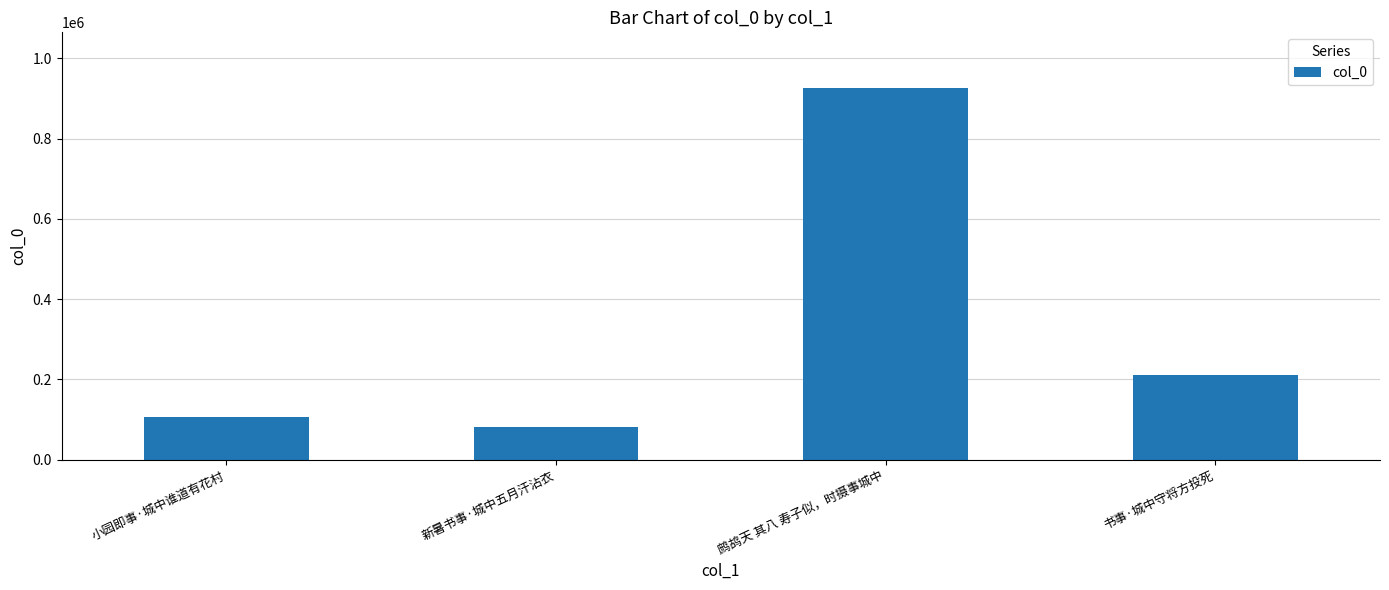

Reading left to right, list all the values displayed in this chart.

小园即事·城中谁道有花村=106297	新暑书事·城中五月汗沾衣=82510	鹧鸪天 其八 寿子似，时摄事城中=926159	书事·城中守将方投死=211532